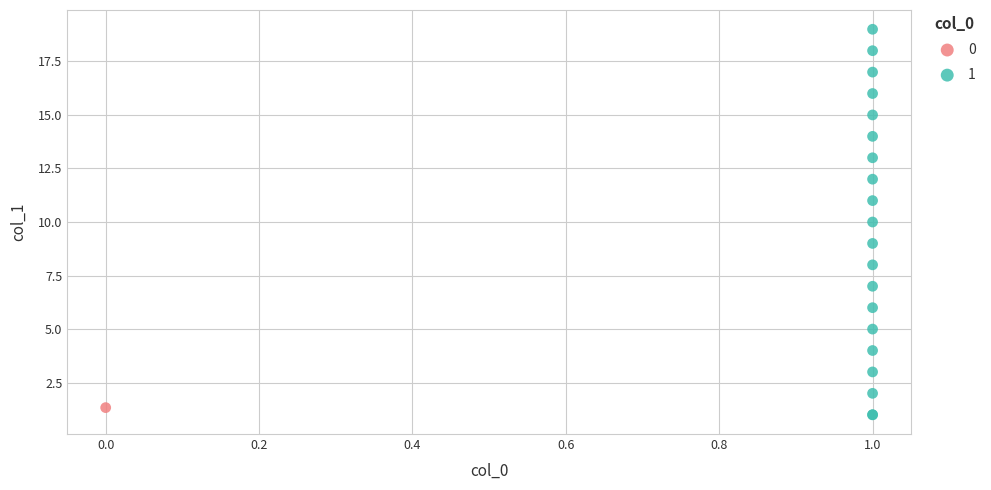

What are all the series names shown in the legend?

0, 1